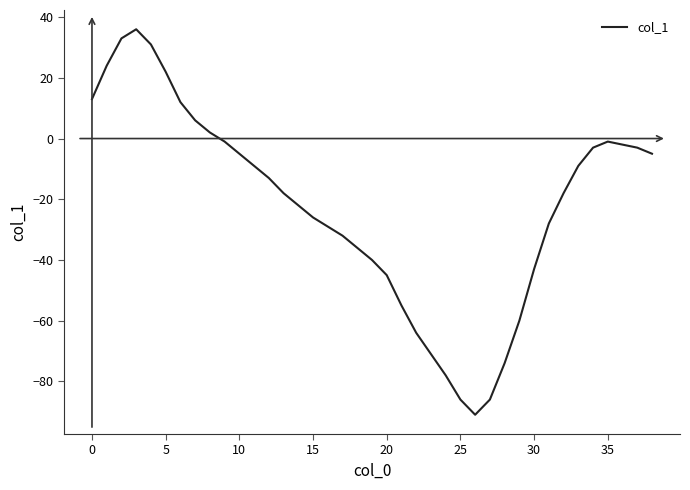

What is the smallest value displayed?

-91